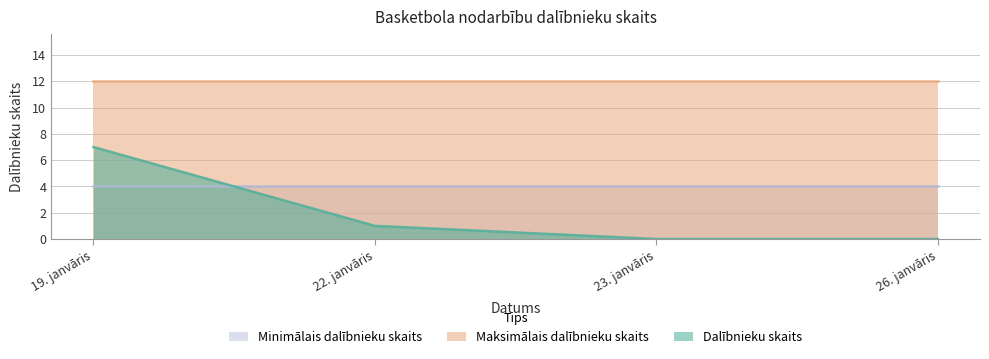

What is the greatest value displayed?

12